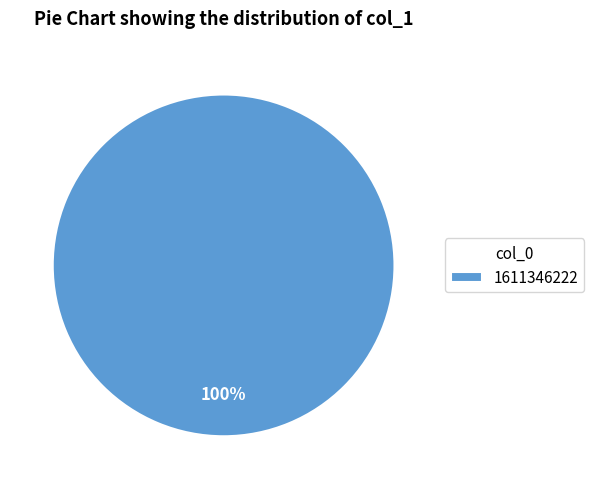

Rank the categories by value from lowest to highest.

1611346222